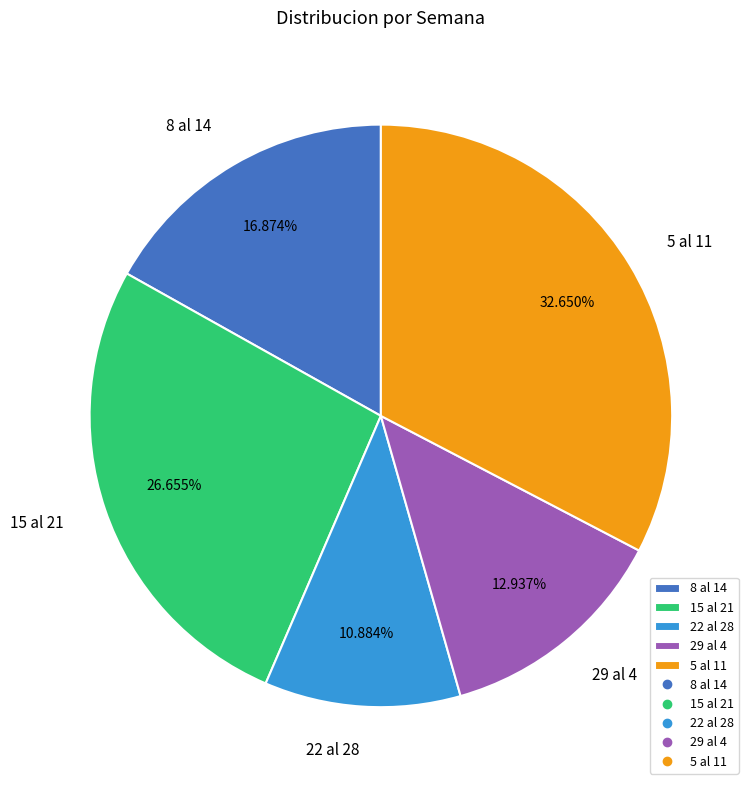

Does 5 al 11 account for over 50% of the chart?

No